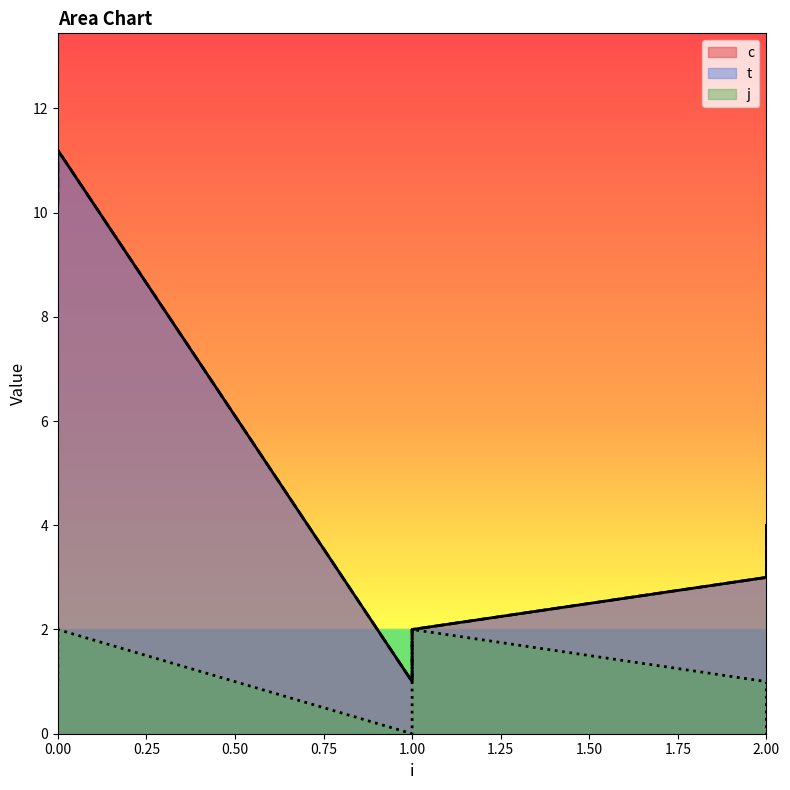

At which category does t reach its first local valley?

1